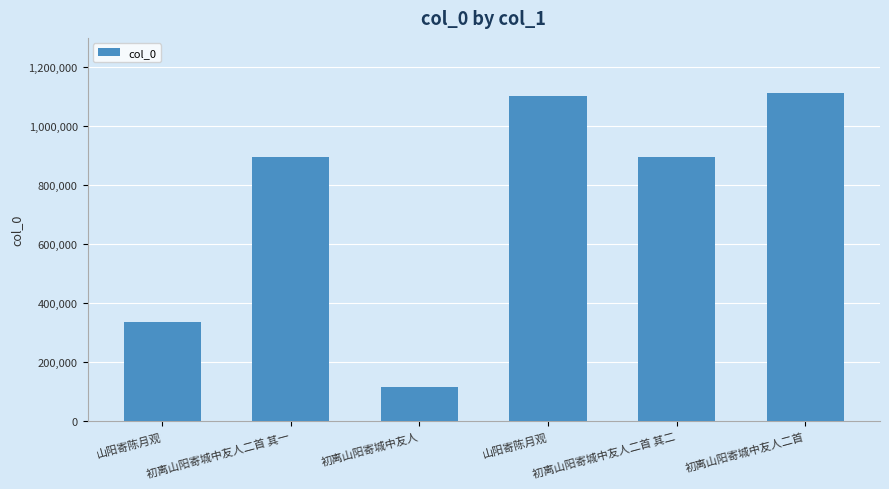

How many categories are shown in the chart?

6